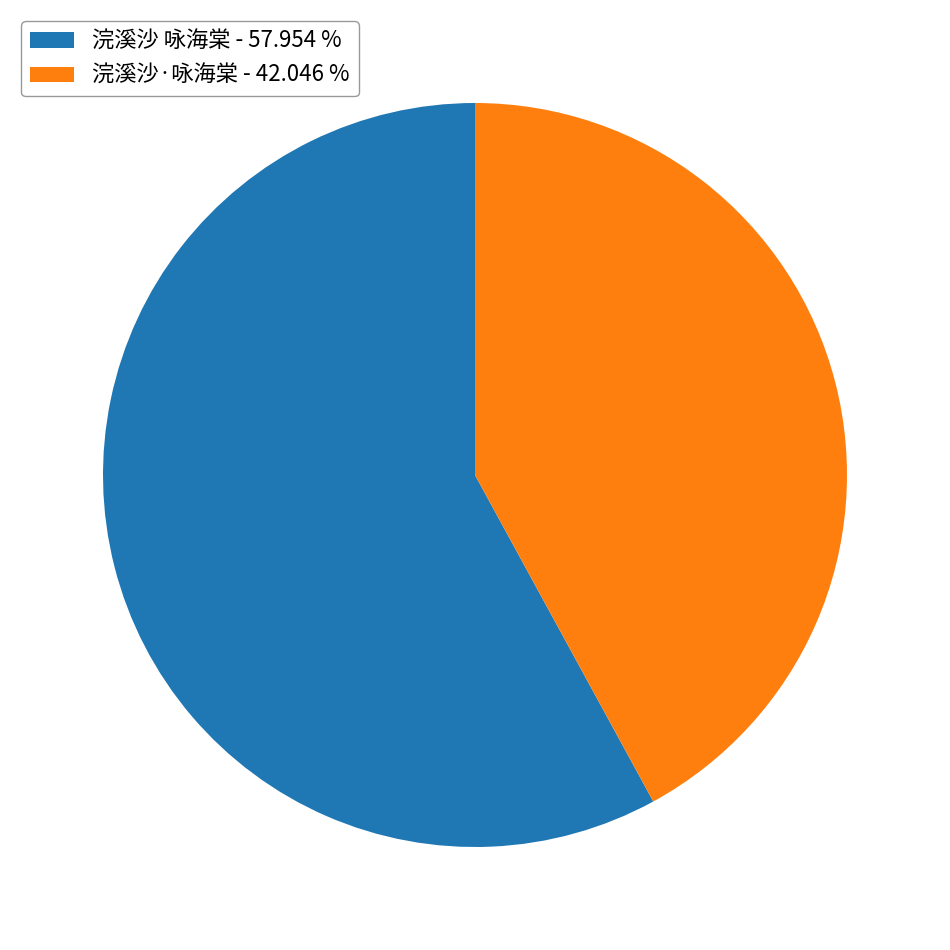

Which category has the smallest portion of the pie?

浣溪沙·咏海棠